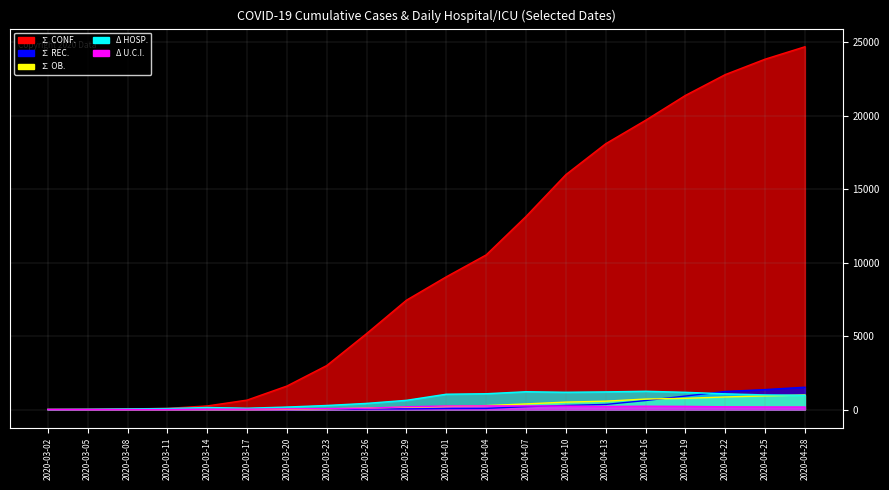

Count the number of categories in the chart.

20